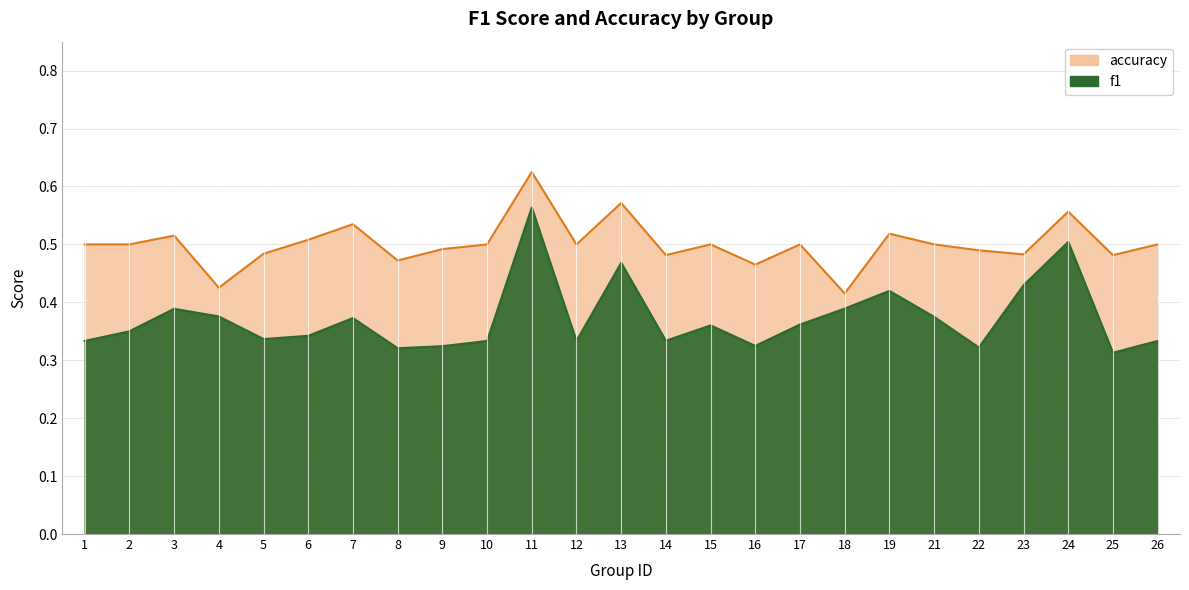

Which category has the lowest value across all series?

25